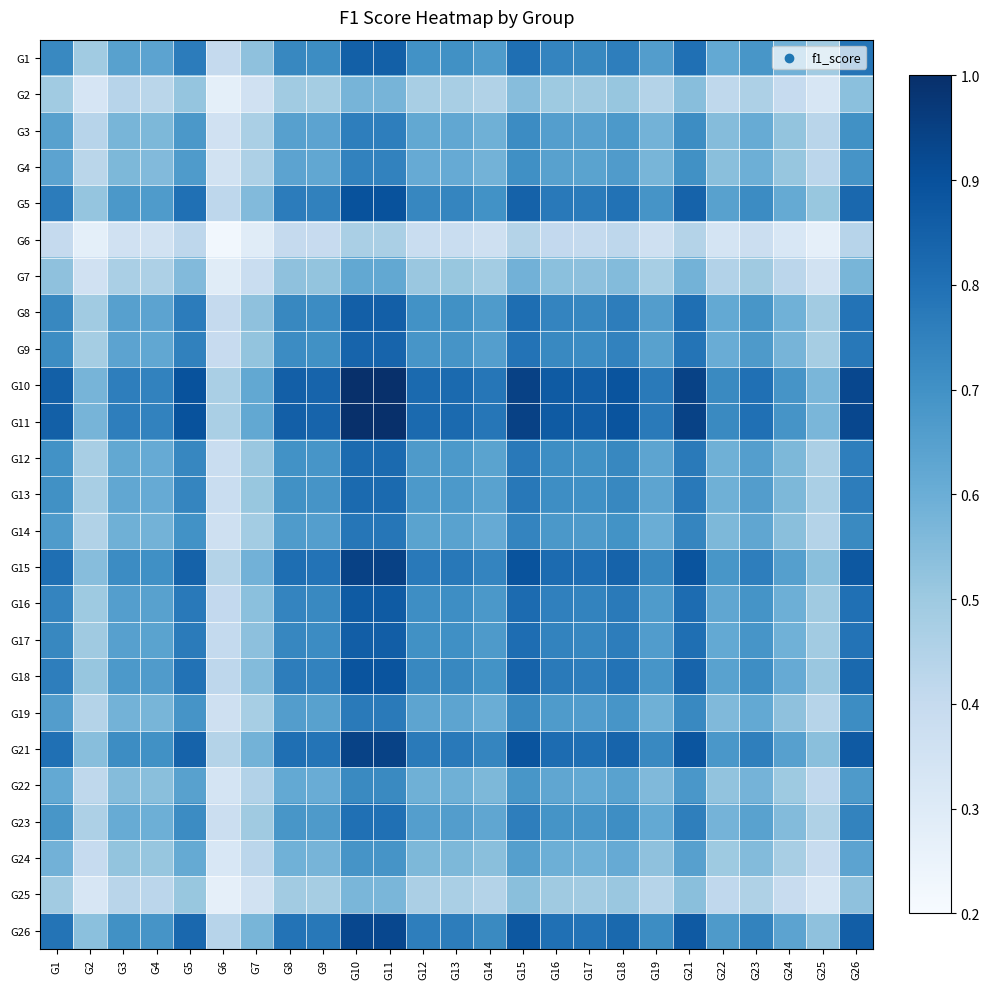

Reading left to right, what are all the values shown in this chart?

G1: G1=0.7	G2=0.5	G3=0.6	G4=0.6	G5=0.8	G6=0.4	G7=0.5	G8=0.7	G9=0.7	G10=0.9	G11=0.9	G12=0.7	G13=0.7	G14=0.7	G15=0.8	G16=0.7	G17=0.7	G18=0.8	G19=0.7	G21=0.8	G22=0.6	G23=0.7	G24=0.6	G25=0.5	G26=0.8
G2: G1=0.5	G2=0.3	G3=0.4	G4=0.4	G5=0.5	G6=0.3	G7=0.4	G8=0.5	G9=0.5	G10=0.6	G11=0.6	G12=0.5	G13=0.5	G14=0.5	G15=0.5	G16=0.5	G17=0.5	G18=0.5	G19=0.4	G21=0.5	G22=0.4	G23=0.5	G24=0.4	G25=0.3	G26=0.5
G3: G1=0.6	G2=0.4	G3=0.6	G4=0.6	G5=0.7	G6=0.4	G7=0.5	G8=0.6	G9=0.6	G10=0.8	G11=0.8	G12=0.6	G13=0.6	G14=0.6	G15=0.7	G16=0.7	G17=0.6	G18=0.7	G19=0.6	G21=0.7	G22=0.5	G23=0.6	G24=0.5	G25=0.4	G26=0.7
G4: G1=0.6	G2=0.4	G3=0.6	G4=0.6	G5=0.7	G6=0.4	G7=0.5	G8=0.6	G9=0.6	G10=0.7	G11=0.7	G12=0.6	G13=0.6	G14=0.6	G15=0.7	G16=0.6	G17=0.6	G18=0.7	G19=0.6	G21=0.7	G22=0.5	G23=0.6	G24=0.5	G25=0.4	G26=0.7
G5: G1=0.8	G2=0.5	G3=0.7	G4=0.7	G5=0.8	G6=0.4	G7=0.6	G8=0.8	G9=0.7	G10=0.9	G11=0.9	G12=0.7	G13=0.7	G14=0.7	G15=0.8	G16=0.8	G17=0.8	G18=0.8	G19=0.7	G21=0.8	G22=0.6	G23=0.7	G24=0.6	G25=0.5	G26=0.8
G6: G1=0.4	G2=0.3	G3=0.4	G4=0.4	G5=0.4	G6=0.2	G7=0.3	G8=0.4	G9=0.4	G10=0.5	G11=0.5	G12=0.4	G13=0.4	G14=0.4	G15=0.4	G16=0.4	G17=0.4	G18=0.4	G19=0.4	G21=0.4	G22=0.3	G23=0.4	G24=0.3	G25=0.3	G26=0.4
G7: G1=0.5	G2=0.4	G3=0.5	G4=0.5	G5=0.6	G6=0.3	G7=0.4	G8=0.5	G9=0.5	G10=0.6	G11=0.6	G12=0.5	G13=0.5	G14=0.5	G15=0.6	G16=0.5	G17=0.5	G18=0.6	G19=0.5	G21=0.6	G22=0.4	G23=0.5	G24=0.4	G25=0.4	G26=0.6
G8: G1=0.7	G2=0.5	G3=0.6	G4=0.6	G5=0.8	G6=0.4	G7=0.5	G8=0.7	G9=0.7	G10=0.9	G11=0.9	G12=0.7	G13=0.7	G14=0.7	G15=0.8	G16=0.7	G17=0.7	G18=0.8	G19=0.7	G21=0.8	G22=0.6	G23=0.7	G24=0.6	G25=0.5	G26=0.8
G9: G1=0.7	G2=0.5	G3=0.6	G4=0.6	G5=0.7	G6=0.4	G7=0.5	G8=0.7	G9=0.7	G10=0.8	G11=0.8	G12=0.7	G13=0.7	G14=0.7	G15=0.8	G16=0.7	G17=0.7	G18=0.7	G19=0.6	G21=0.8	G22=0.6	G23=0.7	G24=0.6	G25=0.5	G26=0.8
G10: G1=0.9	G2=0.6	G3=0.8	G4=0.7	G5=0.9	G6=0.5	G7=0.6	G8=0.9	G9=0.8	G10=1.0	G11=1.0	G12=0.8	G13=0.8	G14=0.8	G15=0.9	G16=0.9	G17=0.9	G18=0.9	G19=0.8	G21=0.9	G22=0.7	G23=0.8	G24=0.7	G25=0.6	G26=0.9
G11: G1=0.9	G2=0.6	G3=0.8	G4=0.7	G5=0.9	G6=0.5	G7=0.6	G8=0.9	G9=0.8	G10=1.0	G11=1.0	G12=0.8	G13=0.8	G14=0.8	G15=0.9	G16=0.9	G17=0.9	G18=0.9	G19=0.8	G21=0.9	G22=0.7	G23=0.8	G24=0.7	G25=0.6	G26=0.9
G12: G1=0.7	G2=0.5	G3=0.6	G4=0.6	G5=0.7	G6=0.4	G7=0.5	G8=0.7	G9=0.7	G10=0.8	G11=0.8	G12=0.7	G13=0.7	G14=0.6	G15=0.8	G16=0.7	G17=0.7	G18=0.7	G19=0.6	G21=0.8	G22=0.6	G23=0.7	G24=0.6	G25=0.5	G26=0.8
G13: G1=0.7	G2=0.5	G3=0.6	G4=0.6	G5=0.7	G6=0.4	G7=0.5	G8=0.7	G9=0.7	G10=0.8	G11=0.8	G12=0.7	G13=0.7	G14=0.6	G15=0.8	G16=0.7	G17=0.7	G18=0.7	G19=0.6	G21=0.8	G22=0.6	G23=0.7	G24=0.6	G25=0.5	G26=0.8
G14: G1=0.7	G2=0.5	G3=0.6	G4=0.6	G5=0.7	G6=0.4	G7=0.5	G8=0.7	G9=0.7	G10=0.8	G11=0.8	G12=0.6	G13=0.6	G14=0.6	G15=0.7	G16=0.7	G17=0.7	G18=0.7	G19=0.6	G21=0.7	G22=0.6	G23=0.6	G24=0.5	G25=0.4	G26=0.7
G15: G1=0.8	G2=0.5	G3=0.7	G4=0.7	G5=0.8	G6=0.4	G7=0.6	G8=0.8	G9=0.8	G10=0.9	G11=0.9	G12=0.8	G13=0.8	G14=0.7	G15=0.9	G16=0.8	G17=0.8	G18=0.8	G19=0.7	G21=0.9	G22=0.7	G23=0.8	G24=0.7	G25=0.5	G26=0.9
G16: G1=0.7	G2=0.5	G3=0.7	G4=0.6	G5=0.8	G6=0.4	G7=0.5	G8=0.7	G9=0.7	G10=0.9	G11=0.9	G12=0.7	G13=0.7	G14=0.7	G15=0.8	G16=0.8	G17=0.7	G18=0.8	G19=0.7	G21=0.8	G22=0.6	G23=0.7	G24=0.6	G25=0.5	G26=0.8
G17: G1=0.7	G2=0.5	G3=0.6	G4=0.6	G5=0.8	G6=0.4	G7=0.5	G8=0.7	G9=0.7	G10=0.9	G11=0.9	G12=0.7	G13=0.7	G14=0.7	G15=0.8	G16=0.7	G17=0.7	G18=0.8	G19=0.7	G21=0.8	G22=0.6	G23=0.7	G24=0.6	G25=0.5	G26=0.8
G18: G1=0.8	G2=0.5	G3=0.7	G4=0.7	G5=0.8	G6=0.4	G7=0.6	G8=0.8	G9=0.7	G10=0.9	G11=0.9	G12=0.7	G13=0.7	G14=0.7	G15=0.8	G16=0.8	G17=0.8	G18=0.8	G19=0.7	G21=0.8	G22=0.6	G23=0.7	G24=0.6	G25=0.5	G26=0.8
G19: G1=0.7	G2=0.4	G3=0.6	G4=0.6	G5=0.7	G6=0.4	G7=0.5	G8=0.7	G9=0.6	G10=0.8	G11=0.8	G12=0.6	G13=0.6	G14=0.6	G15=0.7	G16=0.7	G17=0.7	G18=0.7	G19=0.6	G21=0.7	G22=0.6	G23=0.6	G24=0.5	G25=0.4	G26=0.7
G21: G1=0.8	G2=0.5	G3=0.7	G4=0.7	G5=0.8	G6=0.4	G7=0.6	G8=0.8	G9=0.8	G10=0.9	G11=0.9	G12=0.8	G13=0.8	G14=0.7	G15=0.9	G16=0.8	G17=0.8	G18=0.8	G19=0.7	G21=0.9	G22=0.7	G23=0.8	G24=0.6	G25=0.5	G26=0.9
G22: G1=0.6	G2=0.4	G3=0.5	G4=0.5	G5=0.6	G6=0.3	G7=0.4	G8=0.6	G9=0.6	G10=0.7	G11=0.7	G12=0.6	G13=0.6	G14=0.6	G15=0.7	G16=0.6	G17=0.6	G18=0.6	G19=0.6	G21=0.7	G22=0.5	G23=0.6	G24=0.5	G25=0.4	G26=0.7
G23: G1=0.7	G2=0.5	G3=0.6	G4=0.6	G5=0.7	G6=0.4	G7=0.5	G8=0.7	G9=0.7	G10=0.8	G11=0.8	G12=0.7	G13=0.7	G14=0.6	G15=0.8	G16=0.7	G17=0.7	G18=0.7	G19=0.6	G21=0.8	G22=0.6	G23=0.6	G24=0.6	G25=0.5	G26=0.7
G24: G1=0.6	G2=0.4	G3=0.5	G4=0.5	G5=0.6	G6=0.3	G7=0.4	G8=0.6	G9=0.6	G10=0.7	G11=0.7	G12=0.6	G13=0.6	G14=0.5	G15=0.7	G16=0.6	G17=0.6	G18=0.6	G19=0.5	G21=0.6	G22=0.5	G23=0.6	G24=0.5	G25=0.4	G26=0.6
G25: G1=0.5	G2=0.3	G3=0.4	G4=0.4	G5=0.5	G6=0.3	G7=0.4	G8=0.5	G9=0.5	G10=0.6	G11=0.6	G12=0.5	G13=0.5	G14=0.4	G15=0.5	G16=0.5	G17=0.5	G18=0.5	G19=0.4	G21=0.5	G22=0.4	G23=0.5	G24=0.4	G25=0.3	G26=0.5
G26: G1=0.8	G2=0.5	G3=0.7	G4=0.7	G5=0.8	G6=0.4	G7=0.6	G8=0.8	G9=0.8	G10=0.9	G11=0.9	G12=0.8	G13=0.8	G14=0.7	G15=0.9	G16=0.8	G17=0.8	G18=0.8	G19=0.7	G21=0.9	G22=0.7	G23=0.7	G24=0.6	G25=0.5	G26=0.9